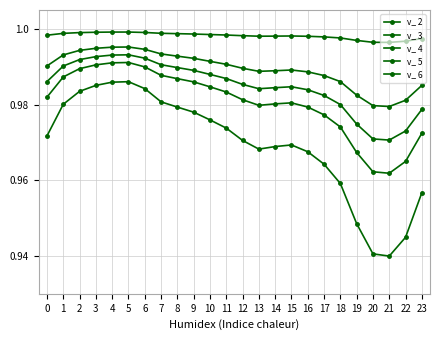

Which series has the largest range (max minus min)?

v_ 6